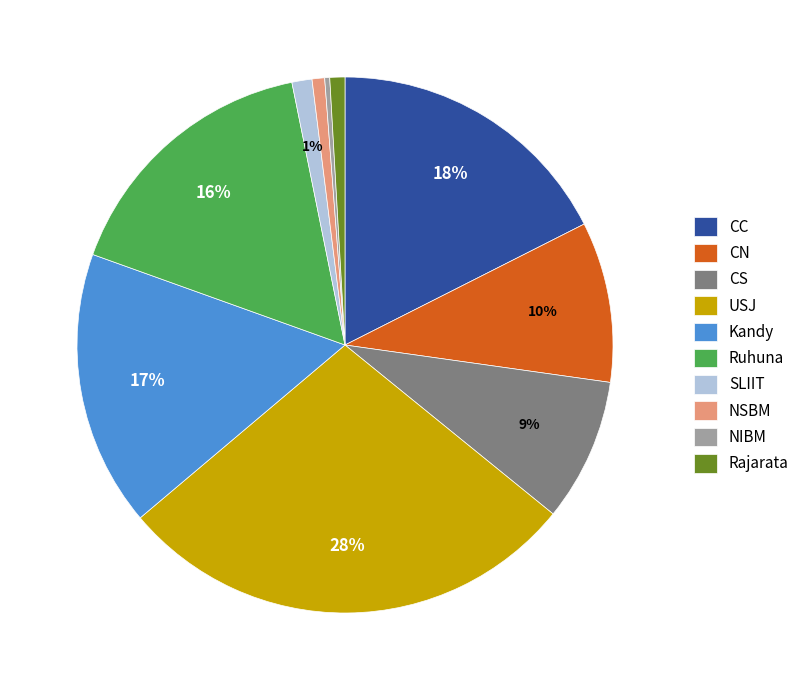

How many segments does this pie chart have?

10